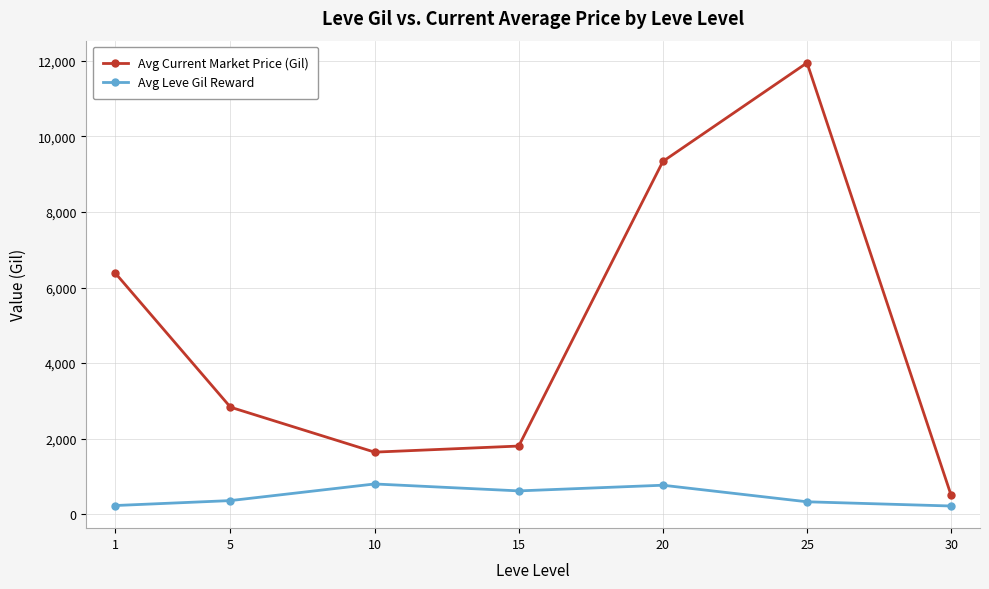

Is the value of Avg Current Market Price (Gil) at 20 greater than the value of Avg Leve Gil Reward at 10?

Yes